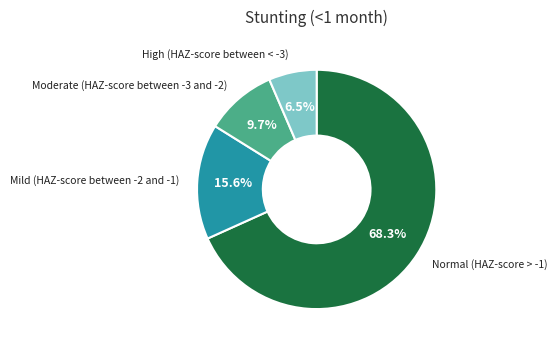

Rank the categories by value from highest to lowest.

Normal (HAZ-score > -1), Mild (HAZ-score between -2 and -1), Moderate (HAZ-score between -3 and -2), High (HAZ-score between < -3)